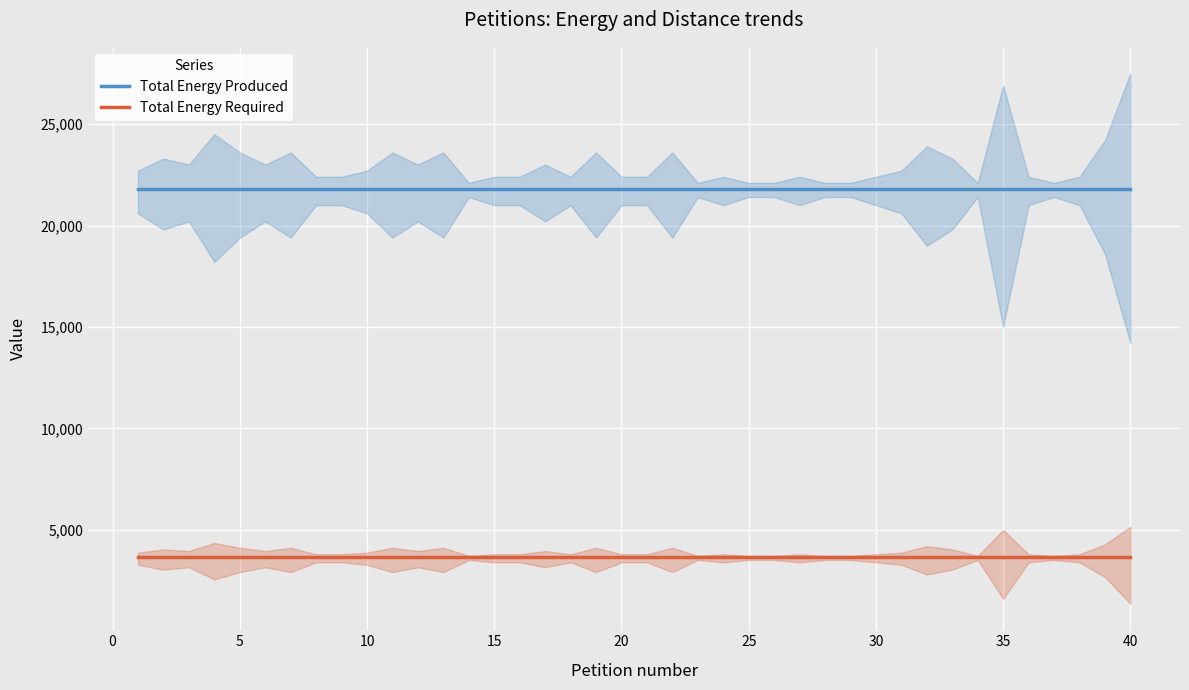

List the series in order of their overall mean, lowest first.

Total Energy Required, Total Energy Produced